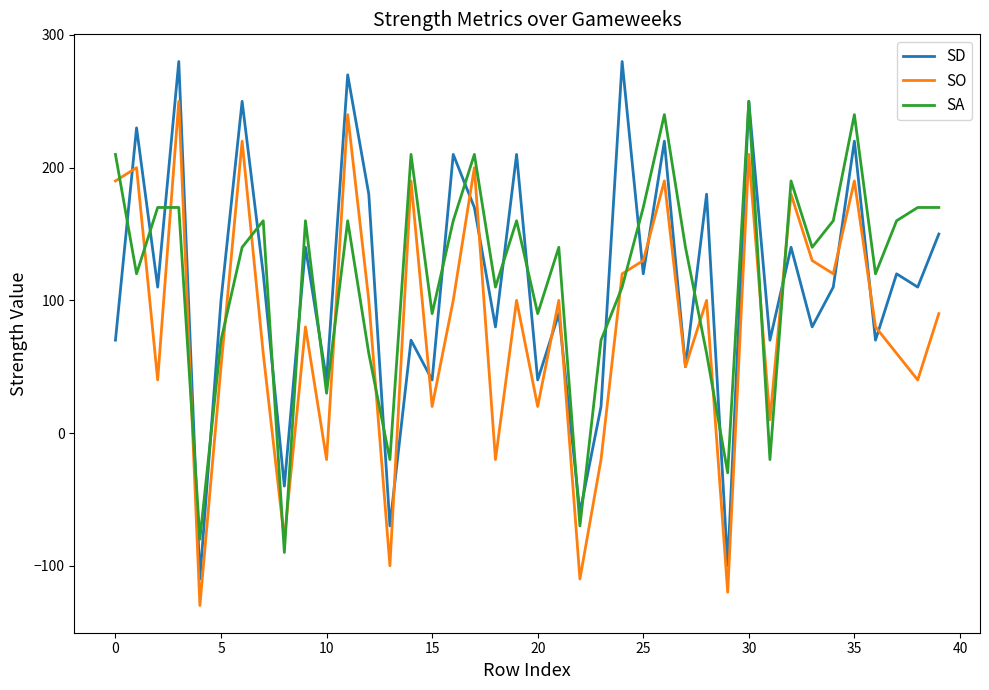

What is the maximum value shown in the chart?

280